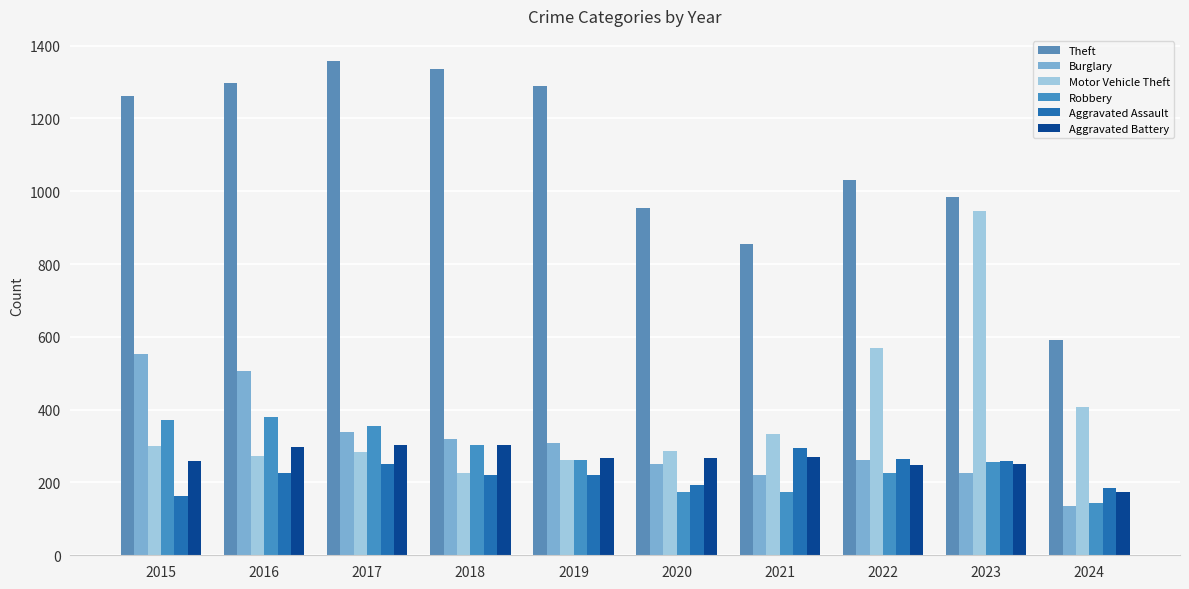

What is the approximate value of Burglary at 2021, to the nearest 10?

220